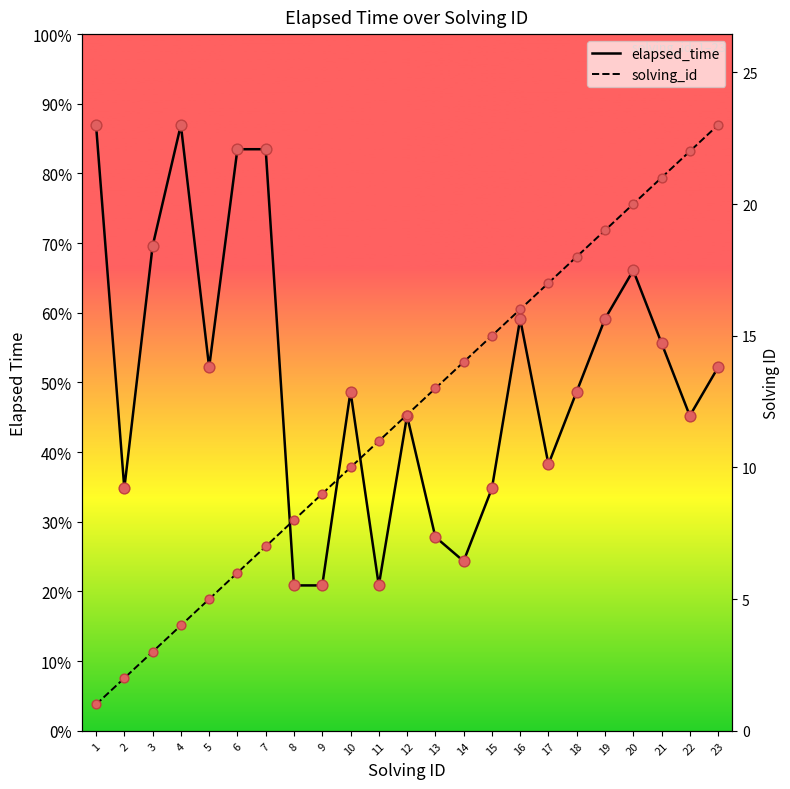

At how many categories does at least one series exceed 18418?

6